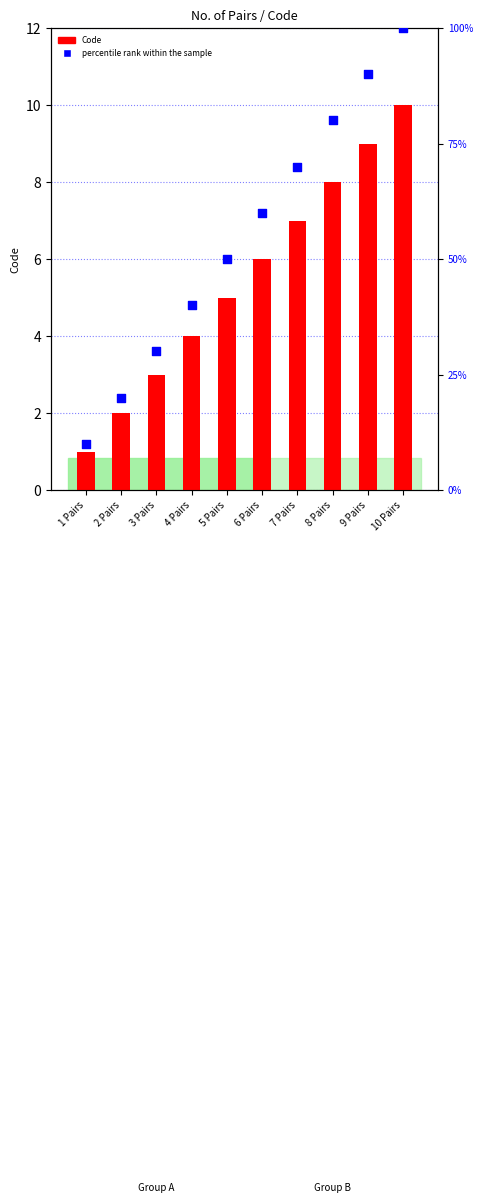

At which category is the sum across all series the highest?

10 Pairs